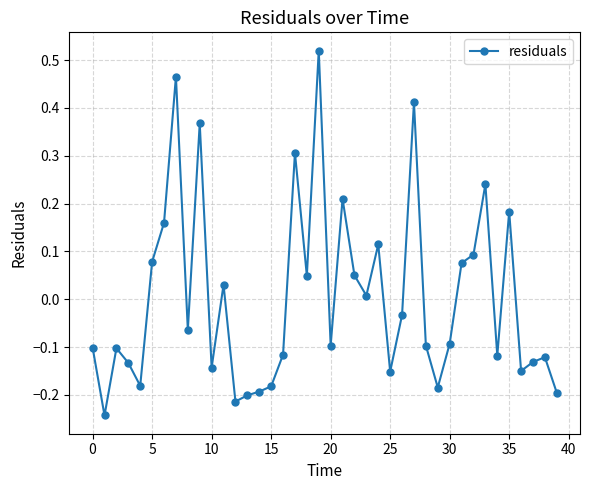

What is the difference between the maximum and minimum values?

0.8